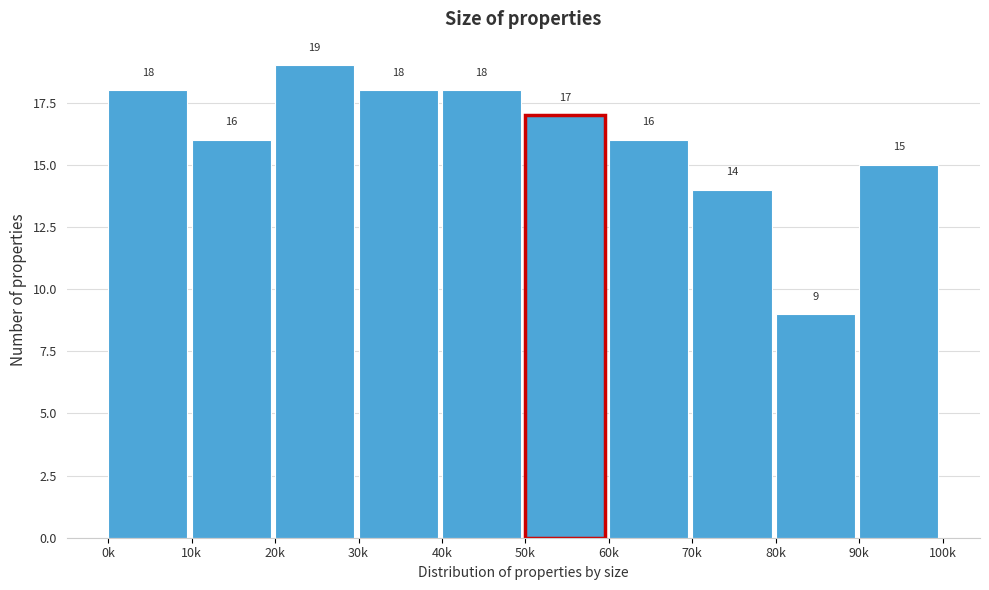

Reading right to left, list all the values displayed in this chart.

15	9	14	16	17	18	18	19	16	18